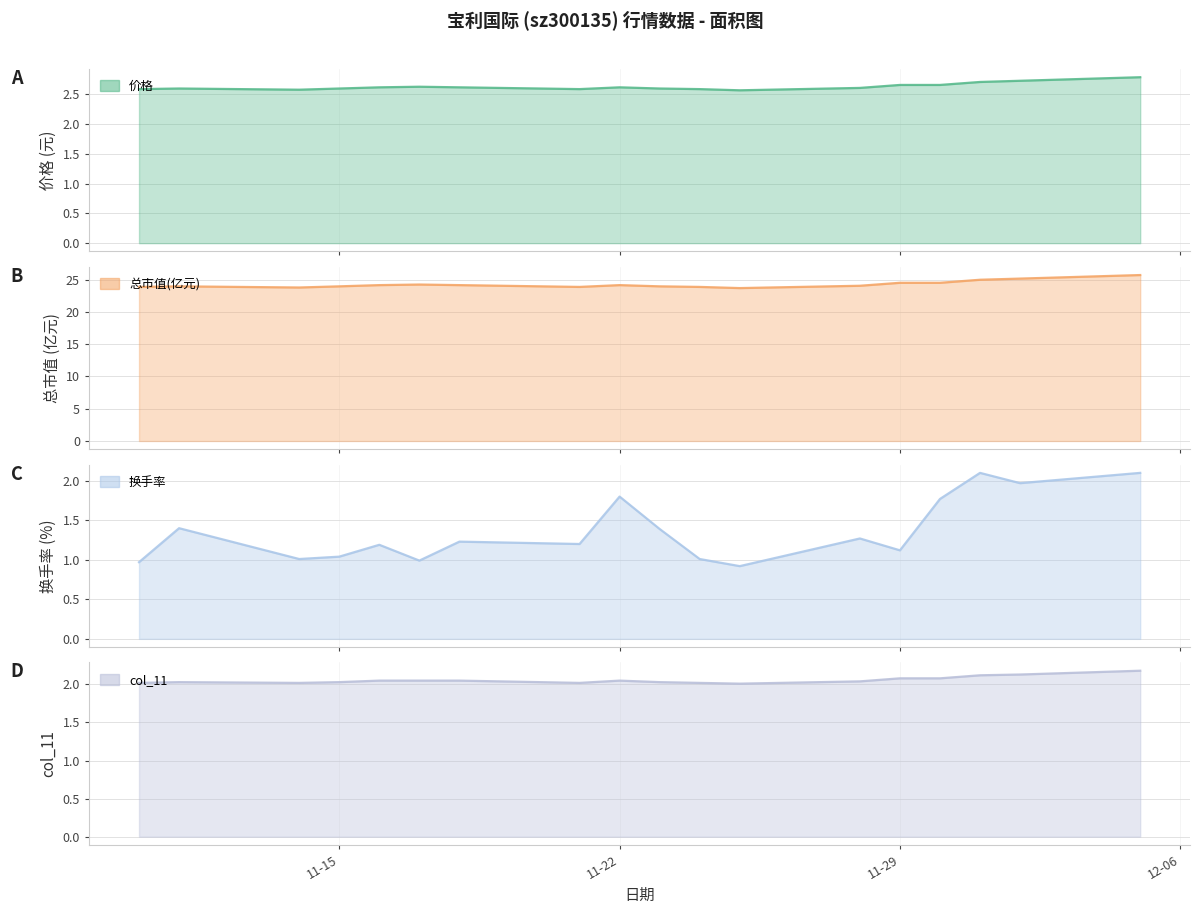

Is it true that 价格 equals 1.4 at 2022-11-24?

False